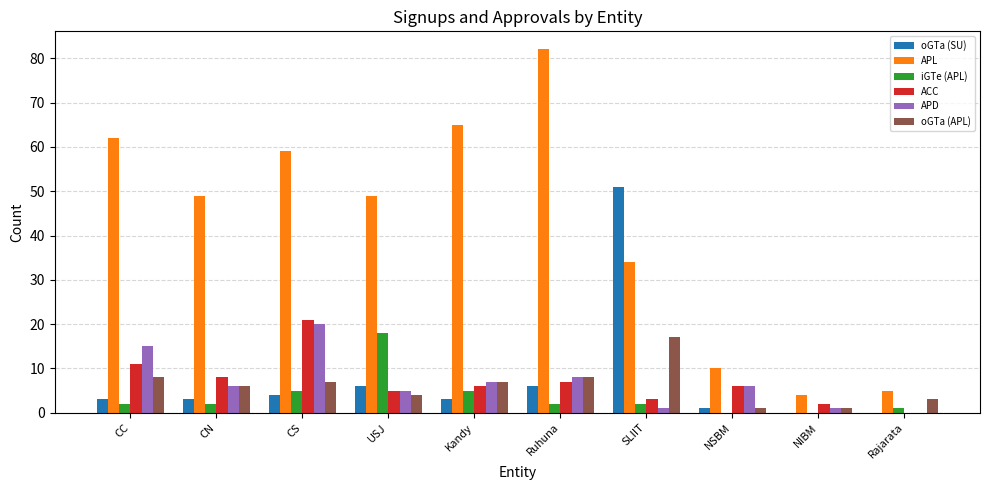

Which category has the highest value across all series?

Ruhuna